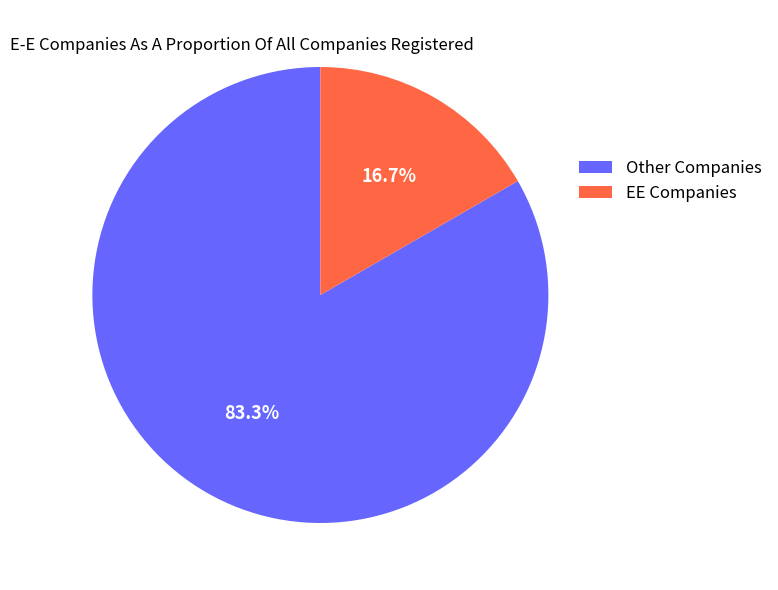

To the nearest percent, what is the difference between the largest and smallest slice percentages?

67%